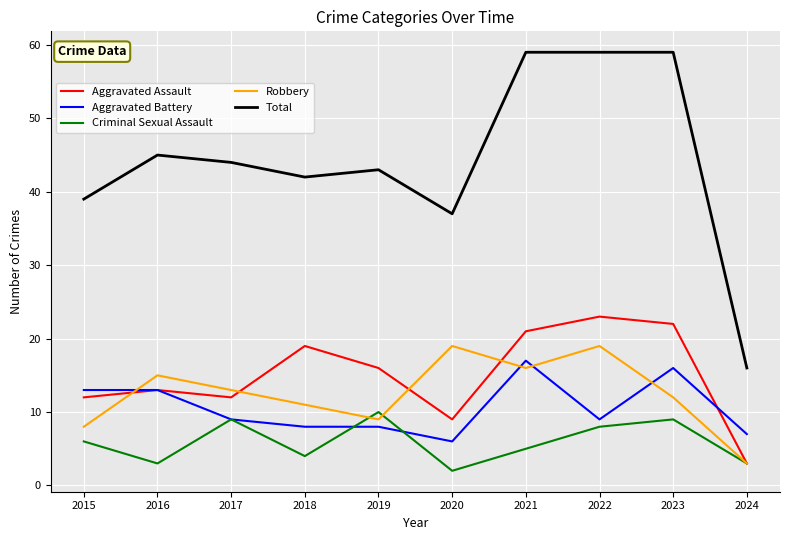

At 2020, list the series in order from smallest to largest.

Criminal Sexual Assault, Aggravated Battery, Aggravated Assault, Robbery, Total